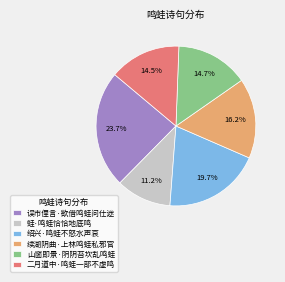

Which category has the biggest portion of the pie?

误市俚言·欲借鸣蛙问仕途